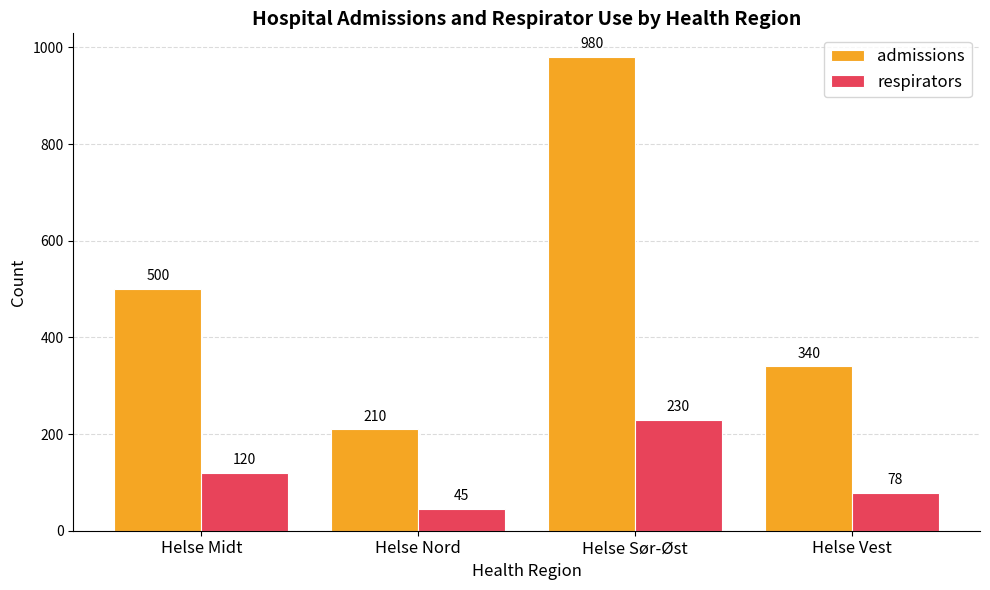

What are all the series names shown in the legend?

admissions, respirators